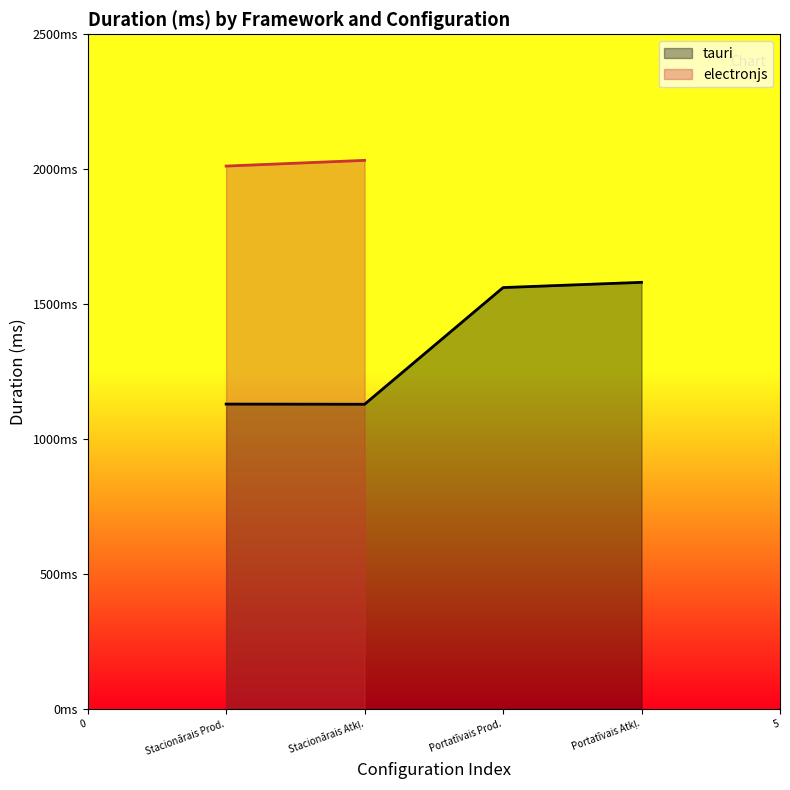

What is the change in value from Stacionārais Prod. to Stacionārais Atkļ.?

-0.6